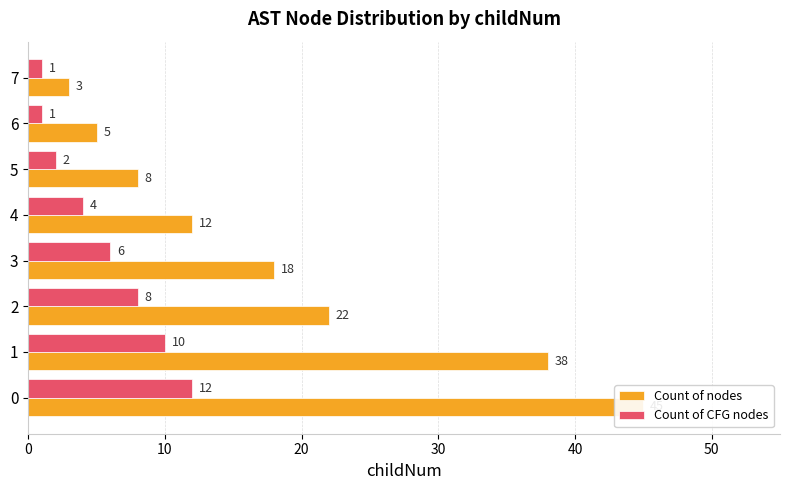

At 4, list the series in order from largest to smallest.

Count of nodes, Count of CFG nodes